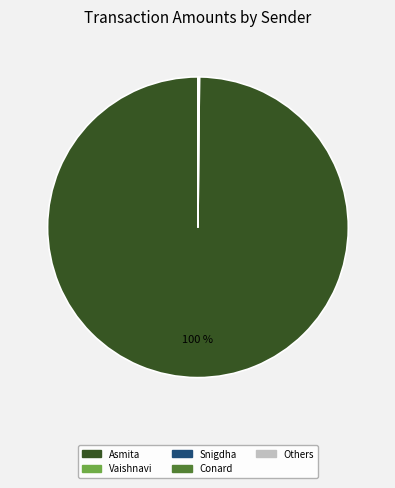

To the nearest percent, what is the average slice percentage?

20%